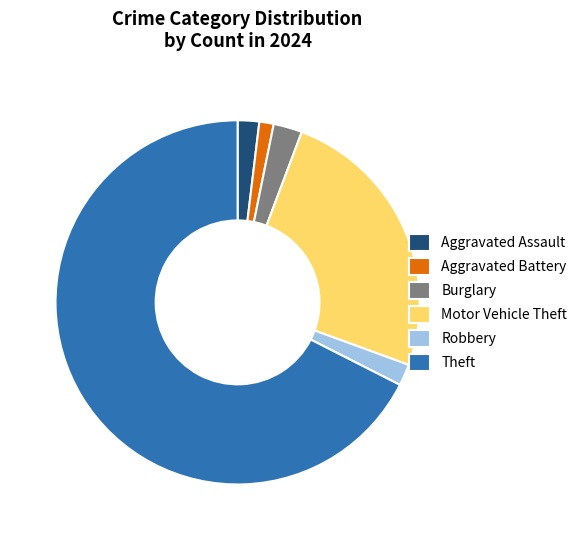

What is the smallest slice in the pie chart?

Aggravated Battery